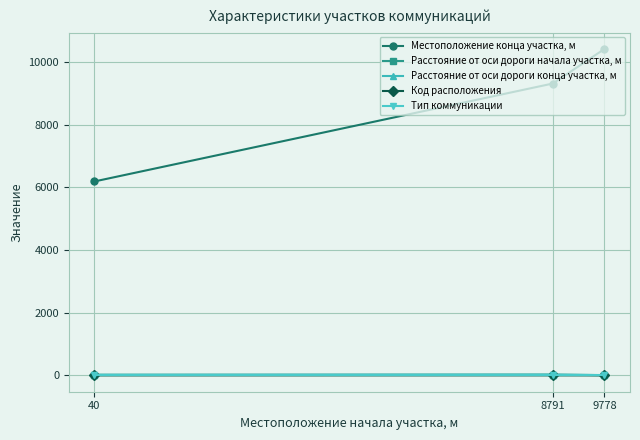

The value of Расстояние от оси дороги конца участка, м at 9778 is 2. True or false?

False